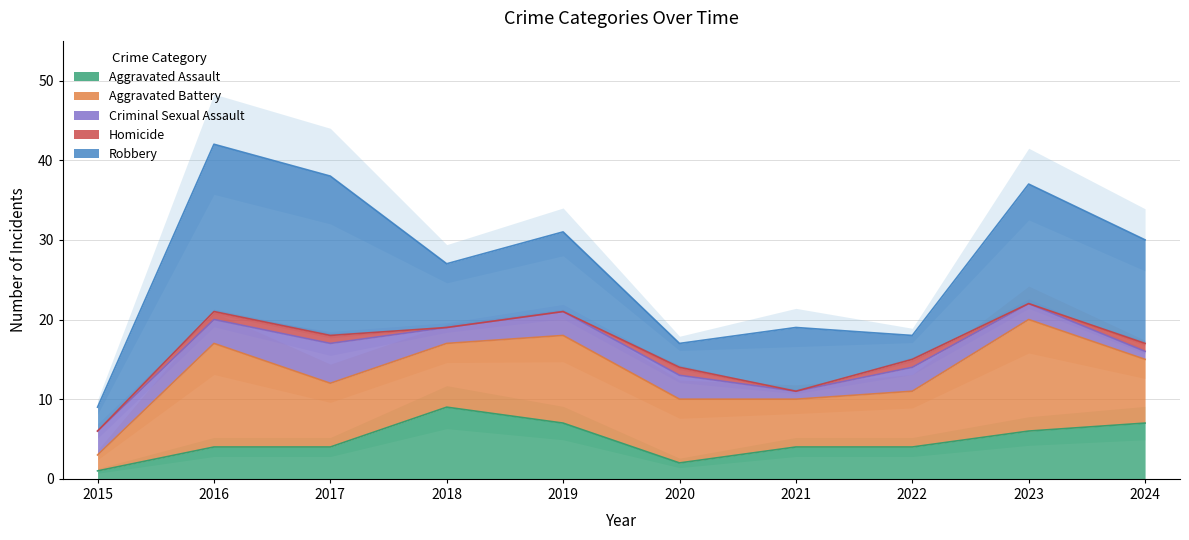

Which label corresponds to the largest value in the chart?

2016